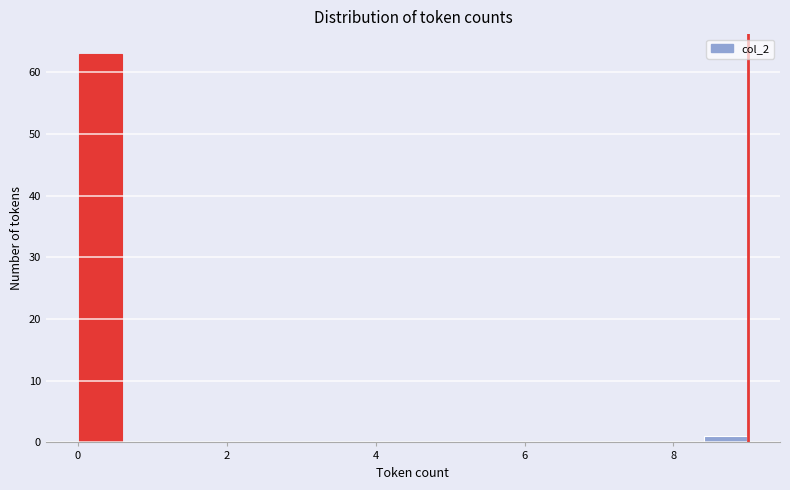

Read against the x-axis, roughly where is the centre of the tallest bar?

0.4